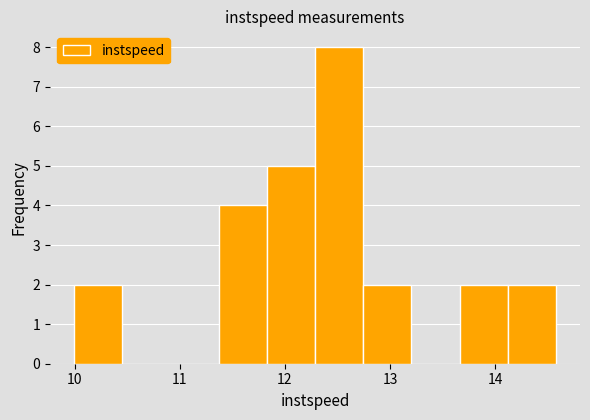

Over which range of the x-axis is the bar tallest?

12.3 to 12.7